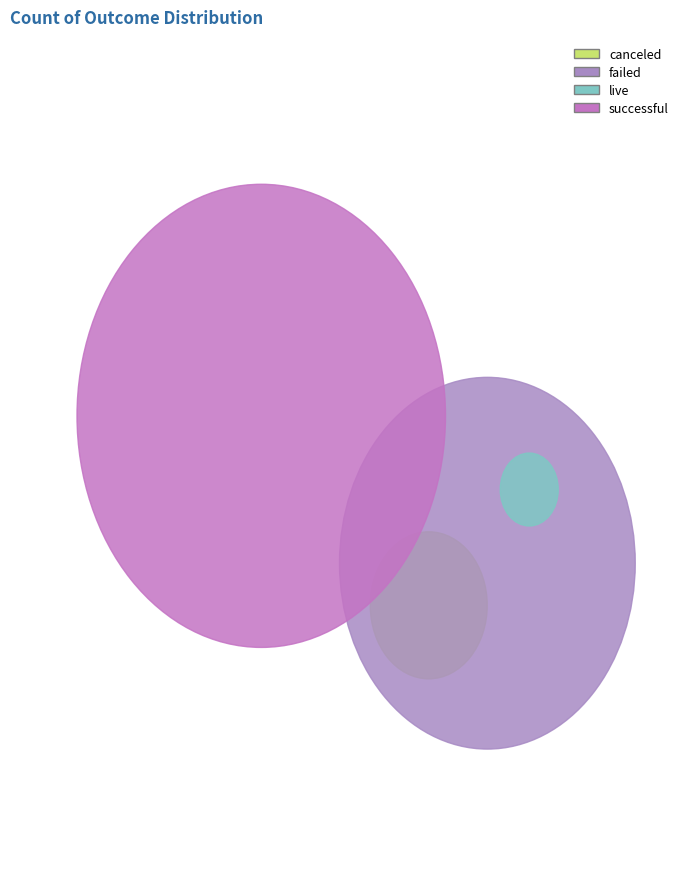

What percentage is NOT represented by live?

98.6%